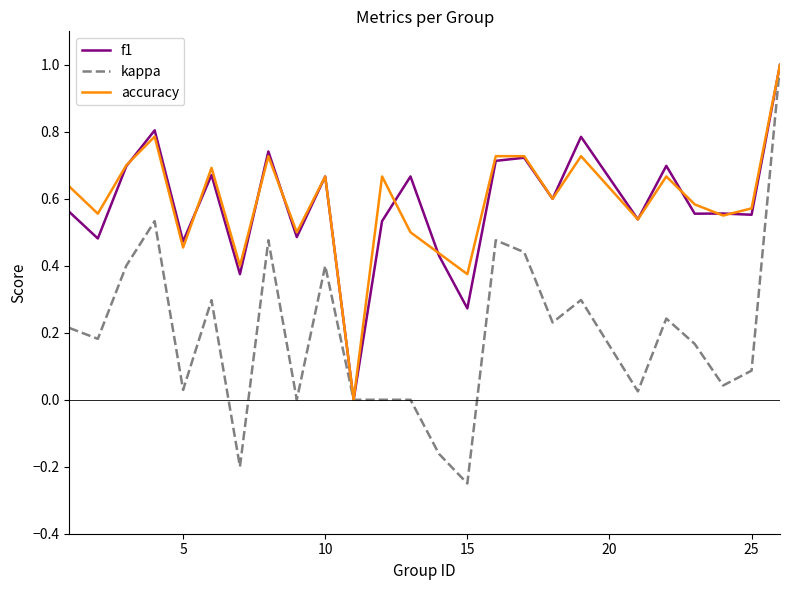

True or false: f1 has more than 0 points higher than both neighbors.

True